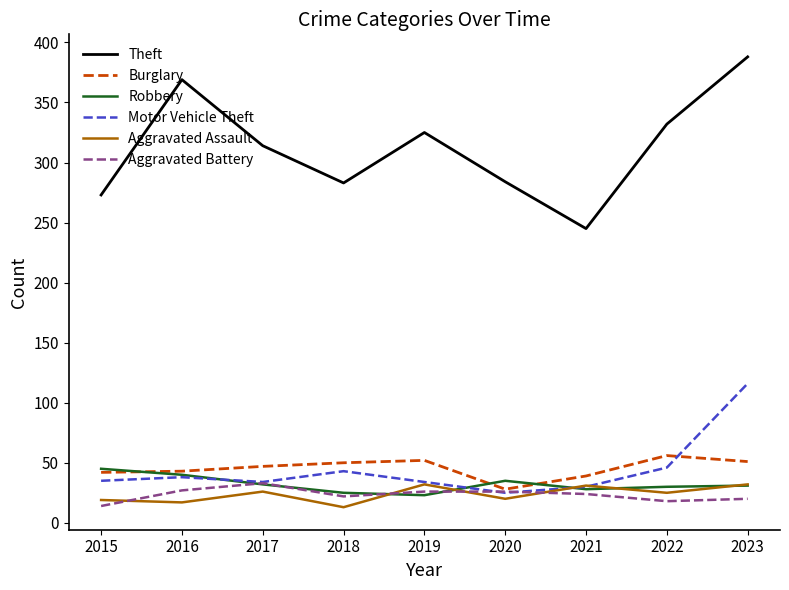

What is the difference between the highest and lowest values at 2016?

352